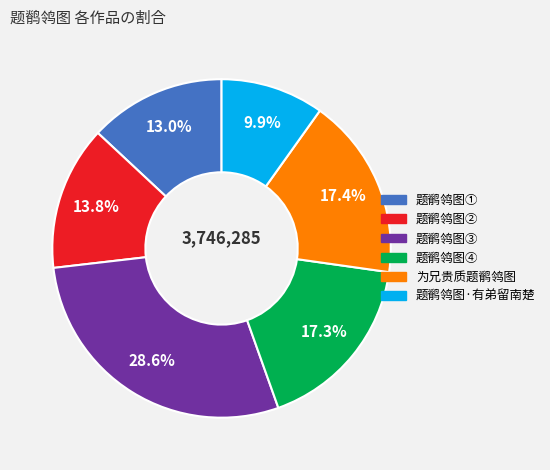

Is there any slice that represents more than half of the pie?

No